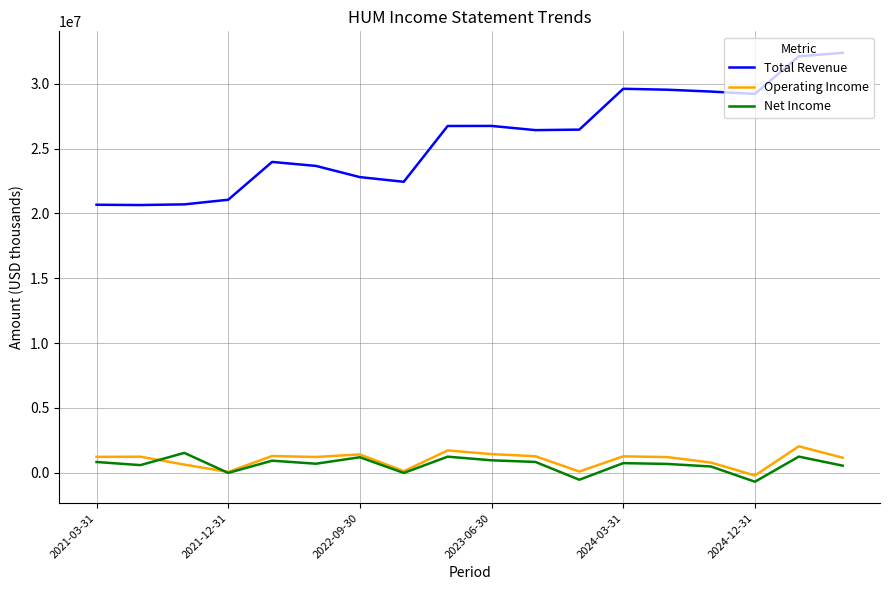

True or false: Operating Income and Total Revenue cross at least once.

False